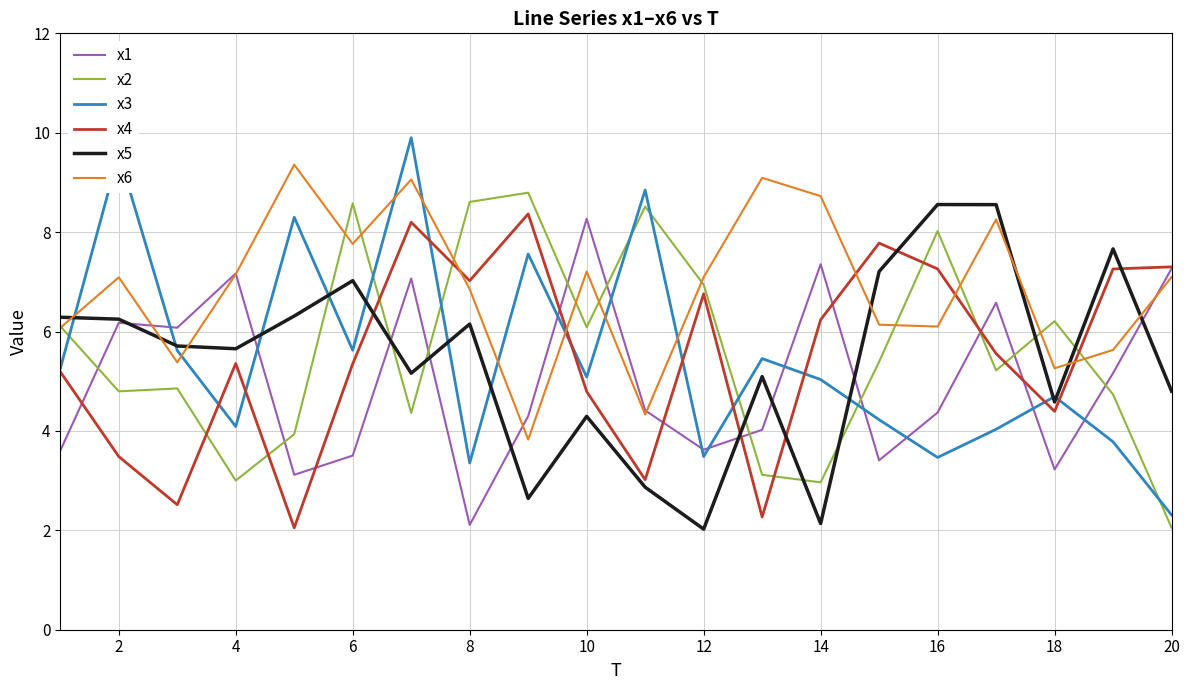

What is the smallest value displayed?

2.0